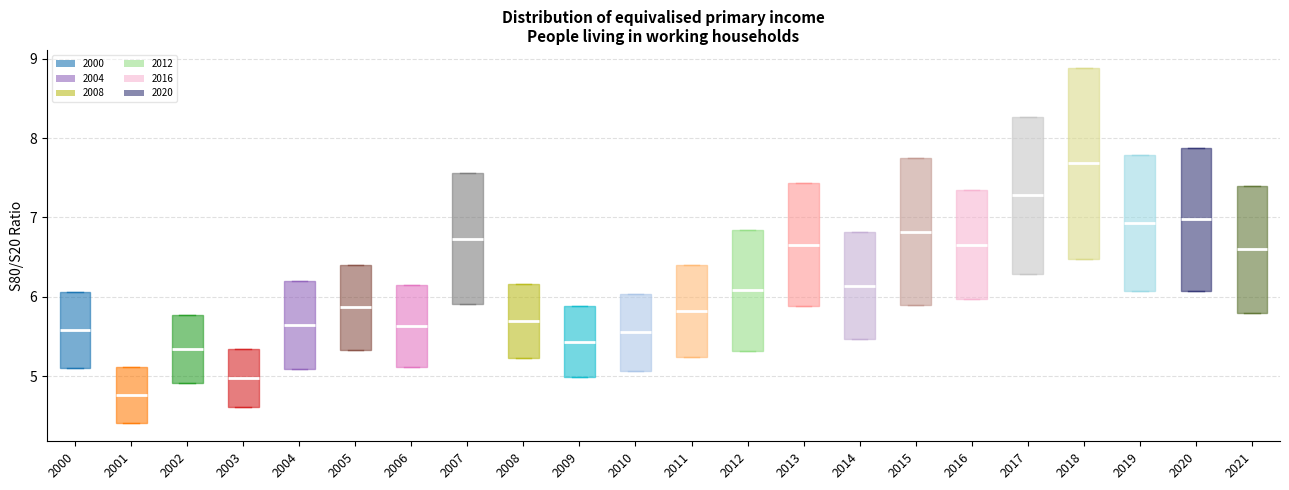

Which box is the tallest, from its lower edge to its upper edge?

2018